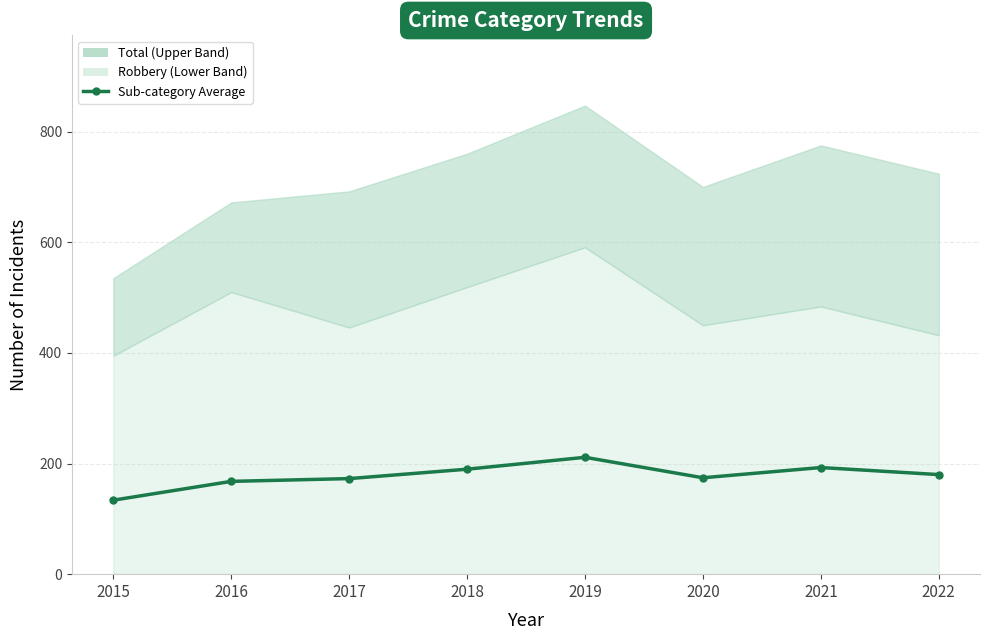

Read the value at 2016.

167.8